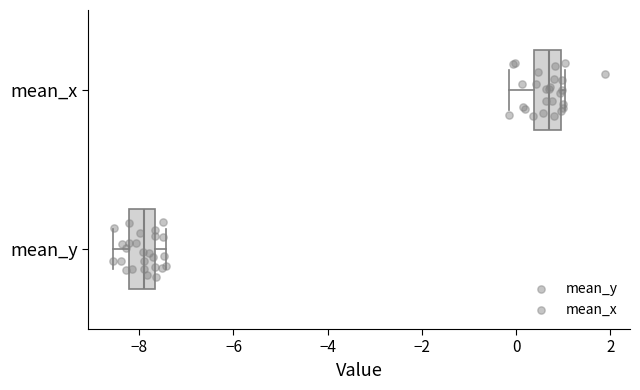

Which box's median line is the furthest to the right?

mean_x